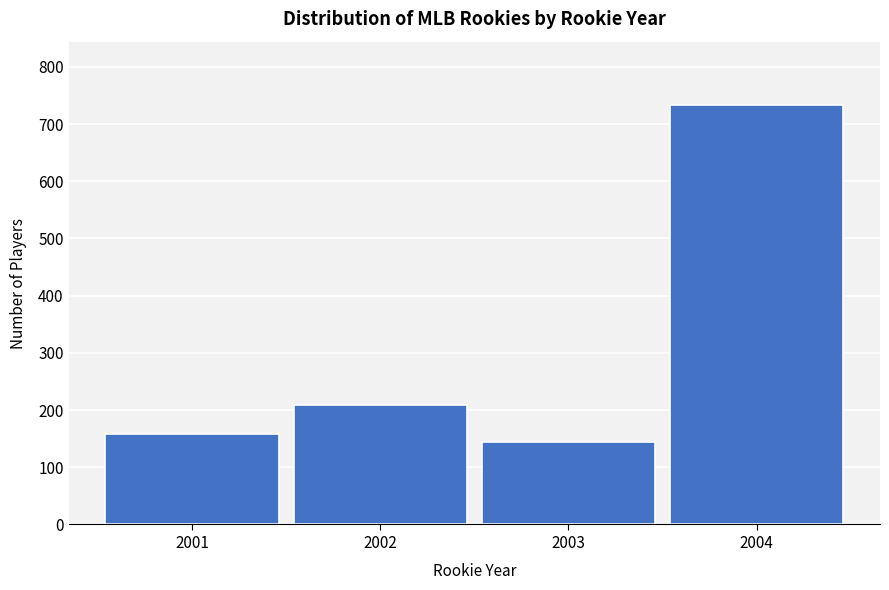

Reading left to right, transcribe all the data shown in this chart.

159	209	144	734